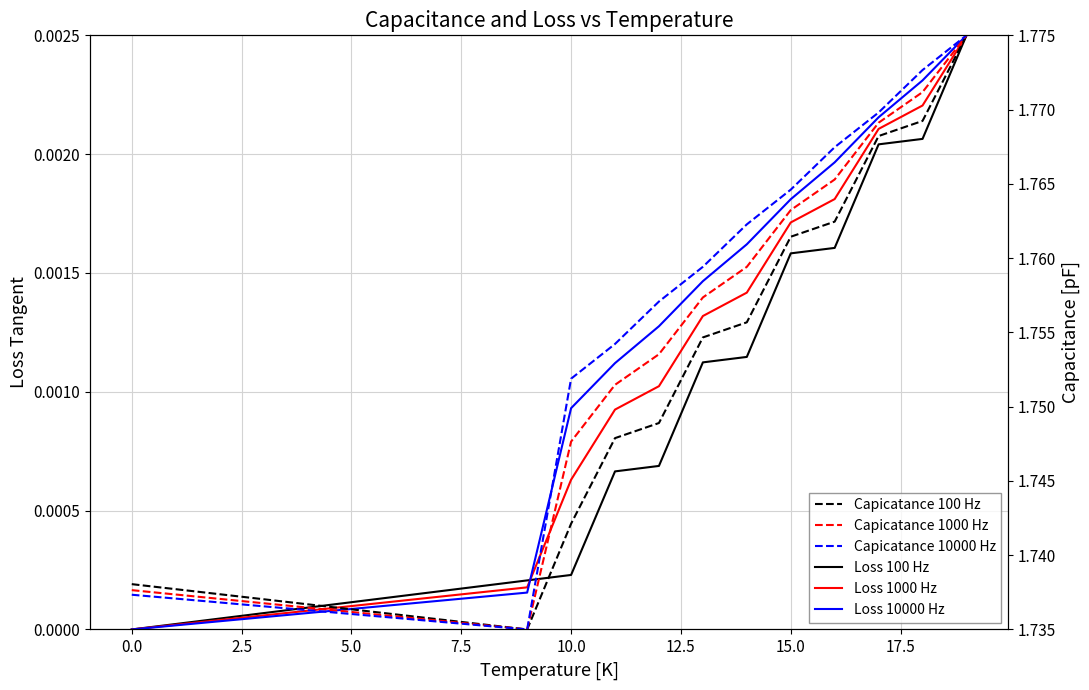

What are all the series names shown in the legend?

Loss 100 Hz, Loss 1000 Hz, Loss 10000 Hz, Capicatance 100 Hz, Capicatance 1000 Hz, Capicatance 10000 Hz